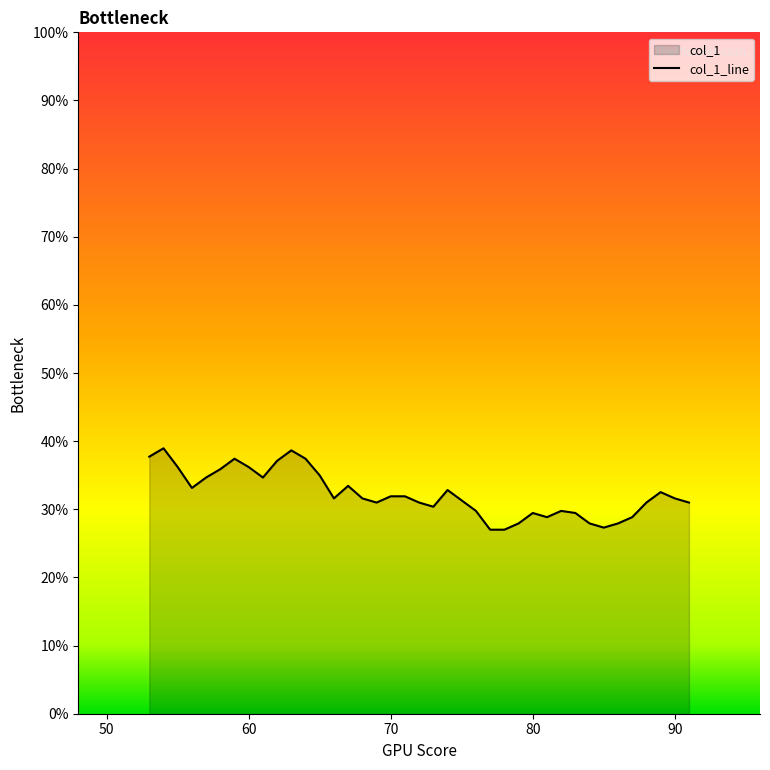

How many interior local peaks (higher than both neighbors) does the data have?

8